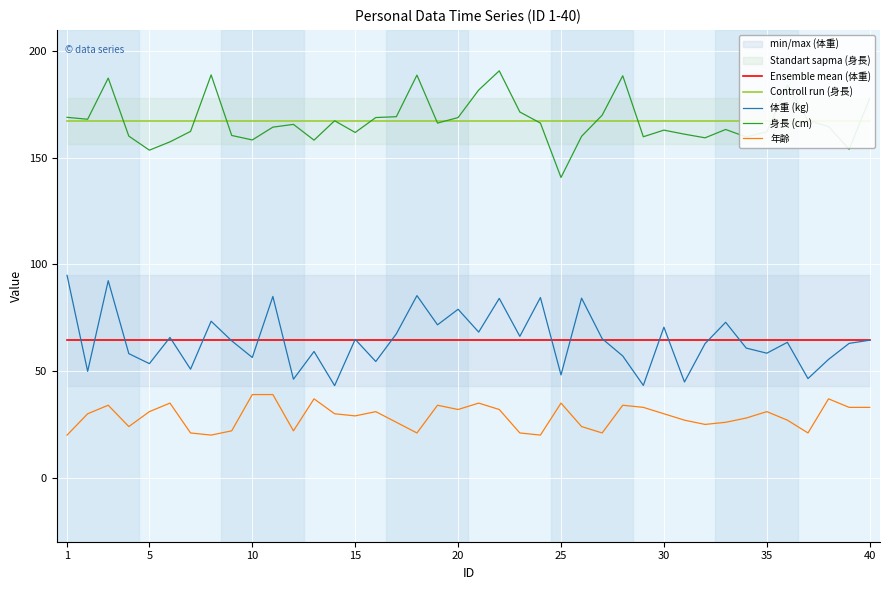

What is the maximum value for 年齢?

39.0